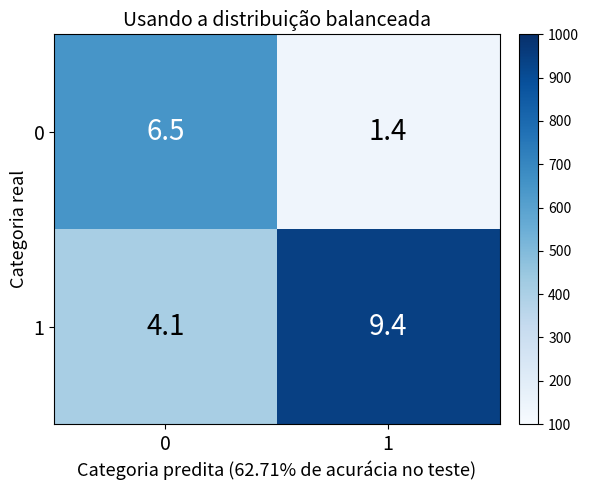

Count the number of categories in the chart.

2